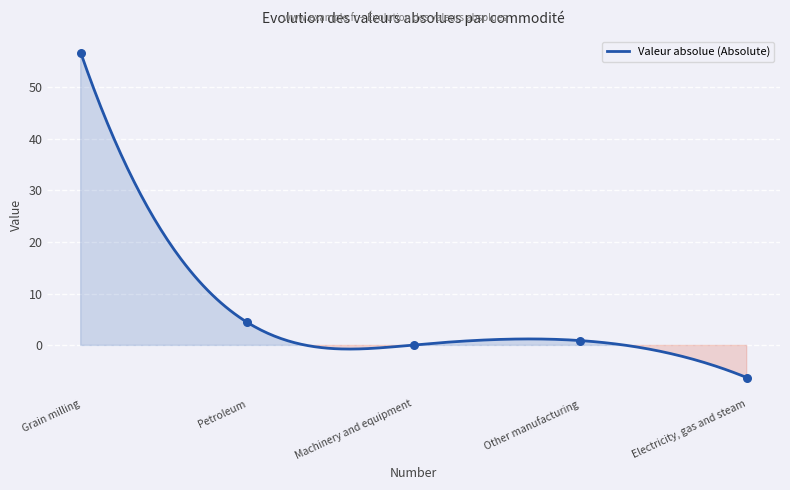

What is the minimum value for Valeur absolue (Absolute)?

-6.2